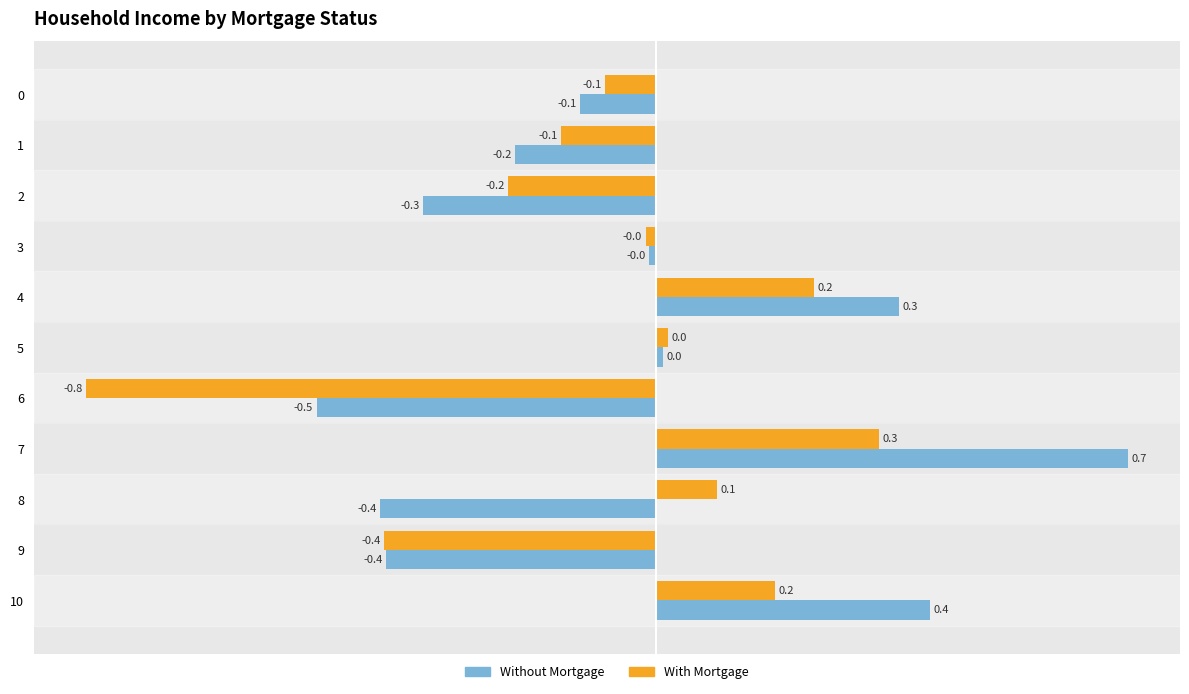

Which series changed the most between 0 and 10?

Without Mortgage